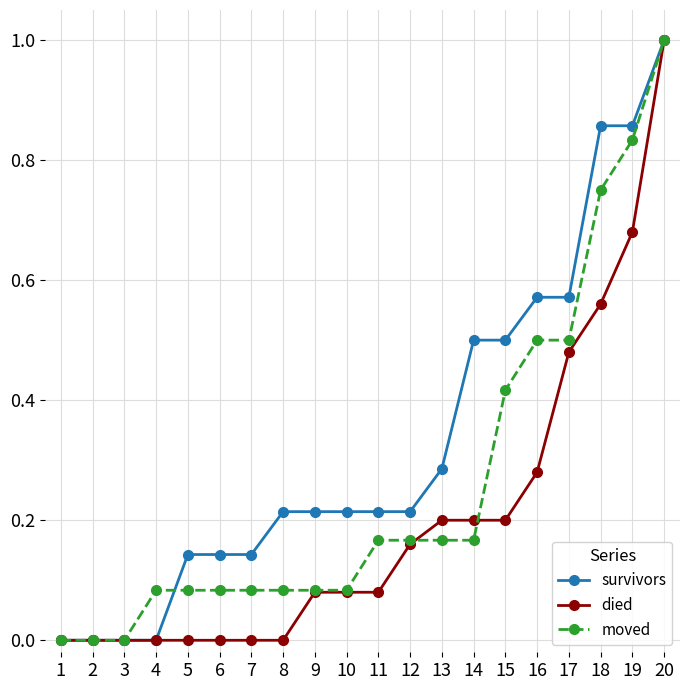

Is the value of moved at 3 greater than the value of survivors at 5?

No